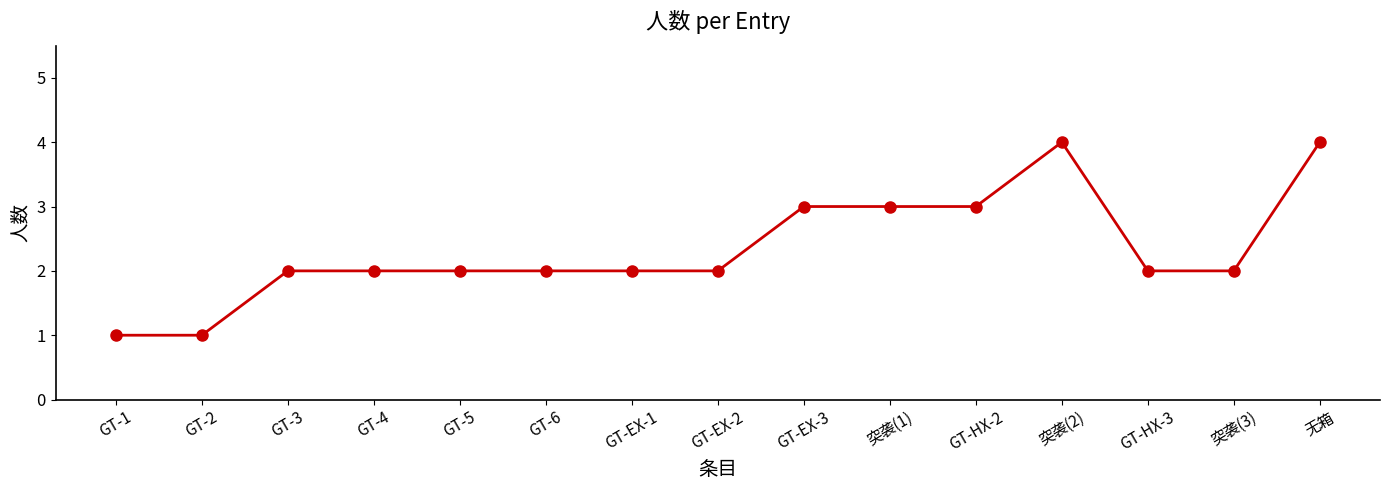

What value does the data have at GT-4?

2